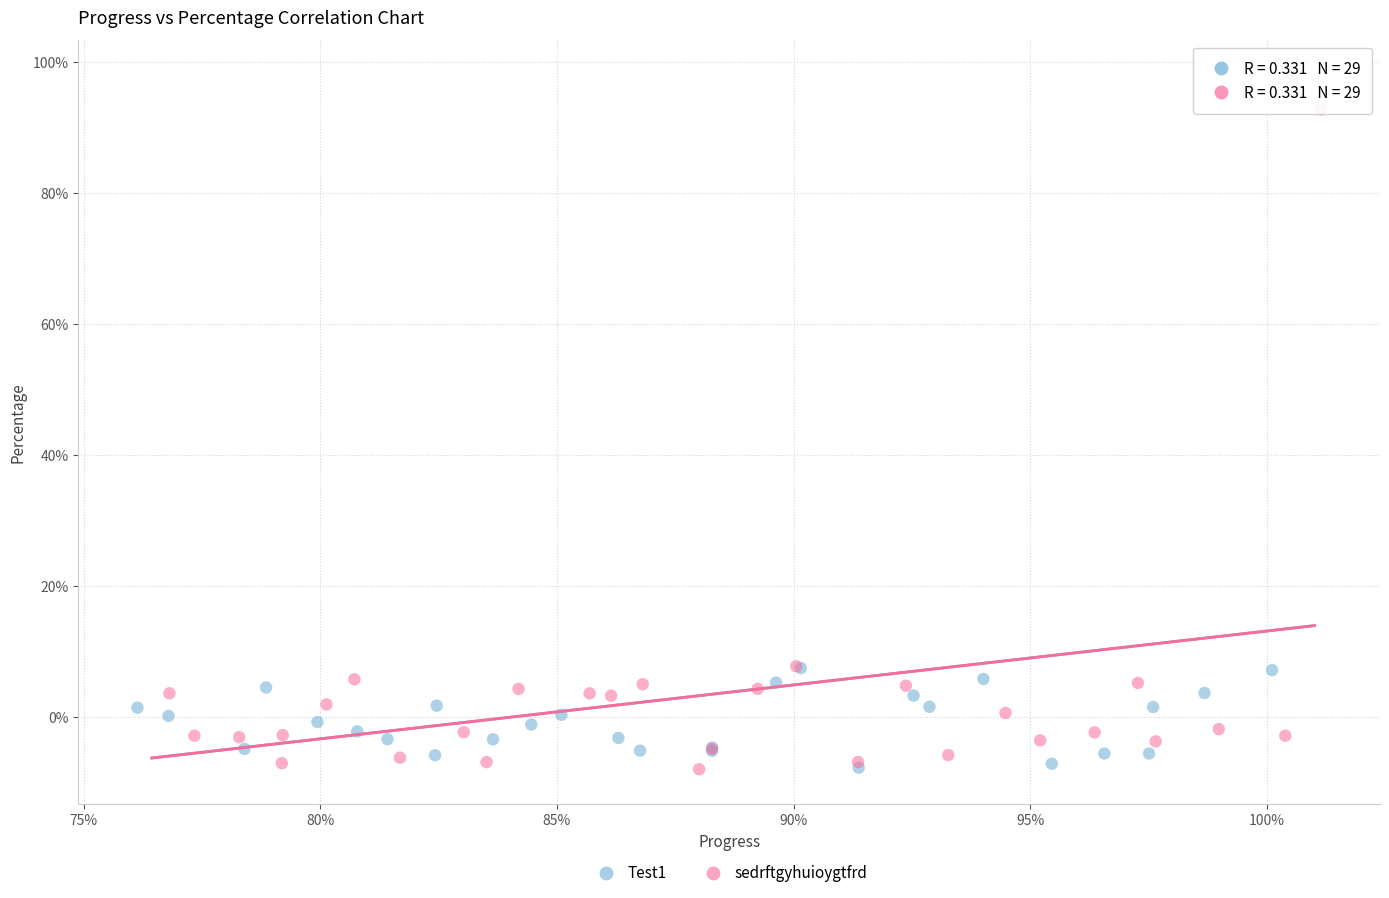

What are all the series names shown in the legend?

Test1, sedrftgyhuioygtfrd